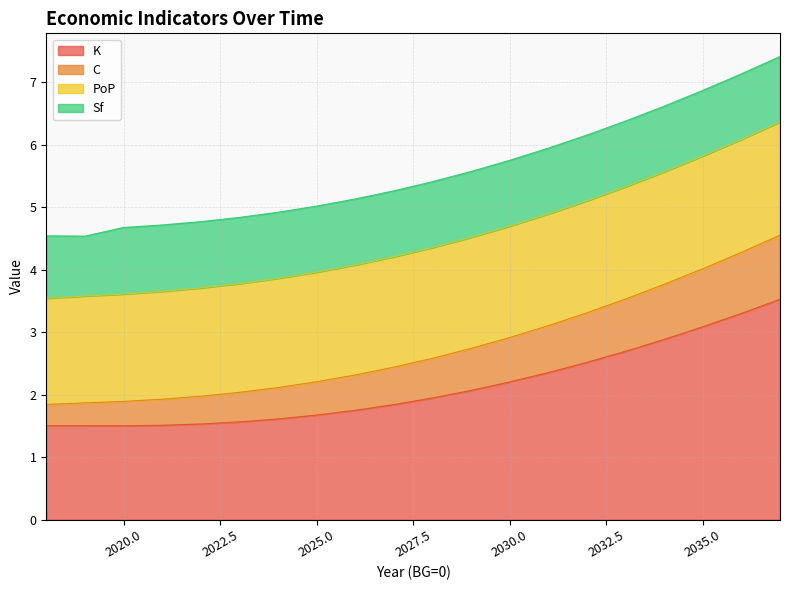

What is the lowest value of the K series?

1.5